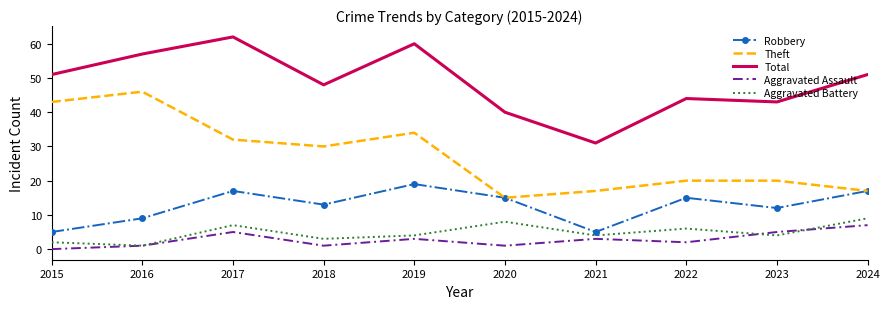

What are all the series names shown in the legend?

Robbery, Theft, Total, Aggravated Assault, Aggravated Battery